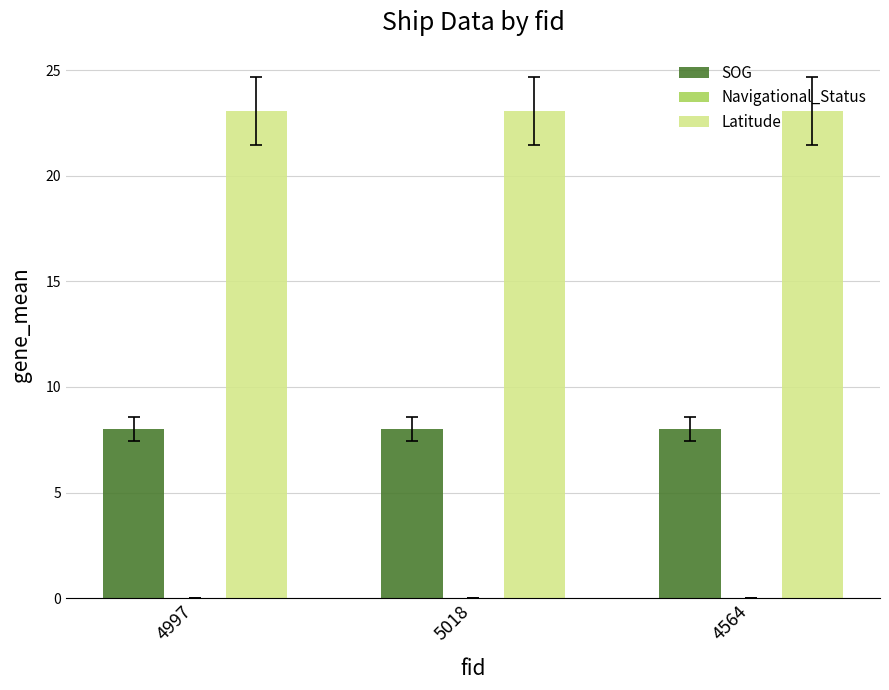

List the series in order of their peak value, highest first.

Latitude, SOG